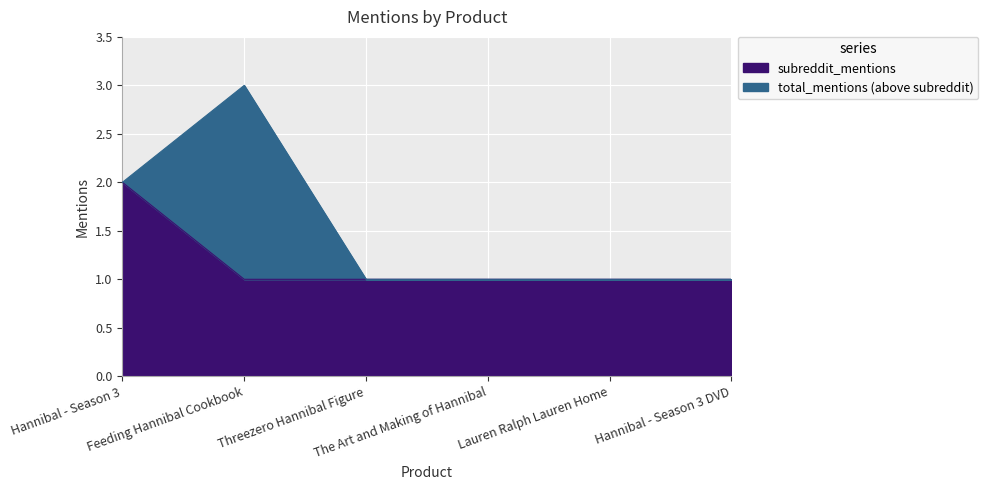

Is it true that total_mentions equals 1 at The Art and Making of Hannibal?

True